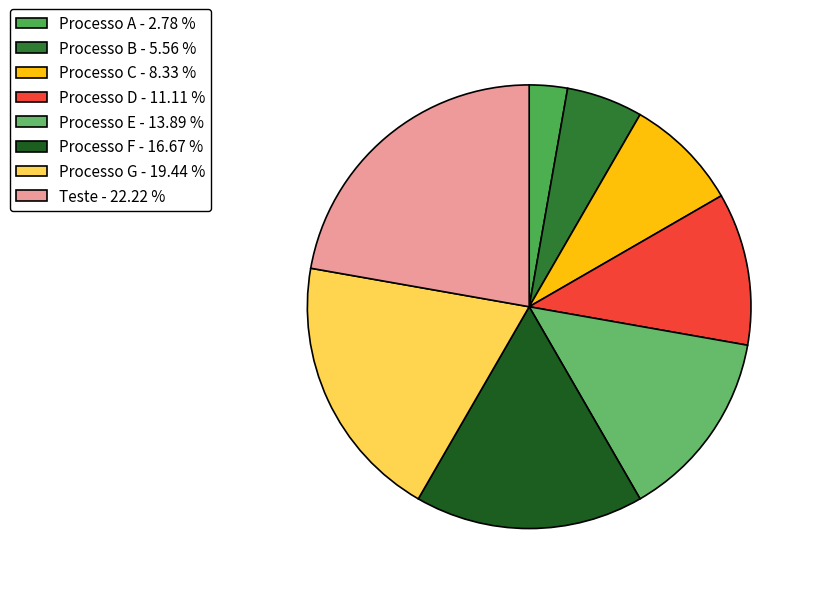

To the nearest percent, what is the difference between the largest and smallest slice percentages?

19%